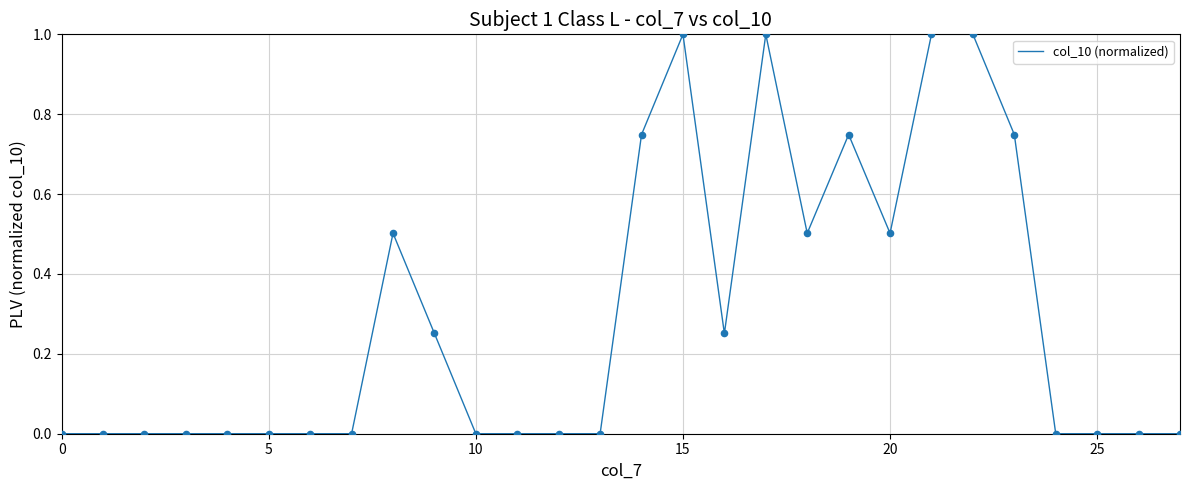

What is the difference between the maximum and minimum values?

1.0